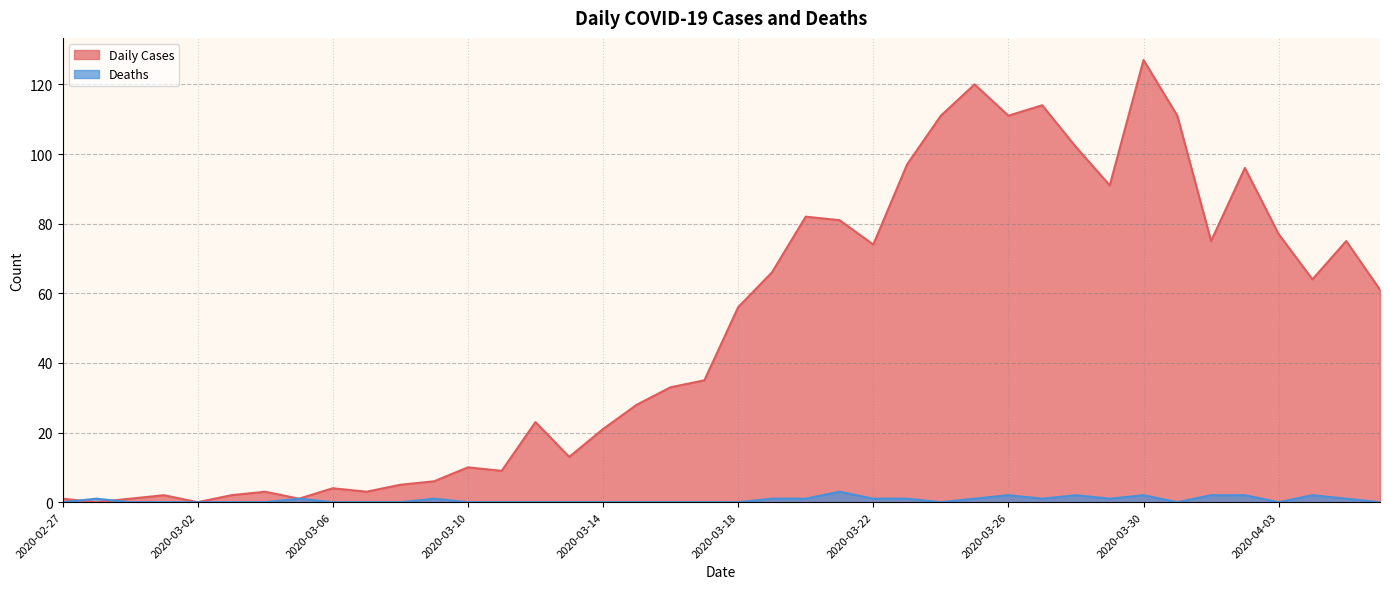

Rank the categories by Daily Cases value from highest to lowest.

2020-03-30, 2020-03-25, 2020-03-27, 2020-03-24, 2020-03-26, 2020-03-31, 2020-03-28, 2020-03-23, 2020-04-02, 2020-03-29, 2020-03-20, 2020-03-21, 2020-04-03, 2020-04-01, 2020-04-05, 2020-03-22, 2020-03-19, 2020-04-04, 2020-04-06, 2020-03-18, 2020-03-17, 2020-03-16, 2020-03-15, 2020-03-12, 2020-03-14, 2020-03-13, 2020-03-10, 2020-03-11, 2020-03-09, 2020-03-08, 2020-03-06, 2020-03-04, 2020-03-07, 2020-03-01, 2020-03-03, 2020-02-27, 2020-02-29, 2020-03-05, 2020-02-28, 2020-03-02